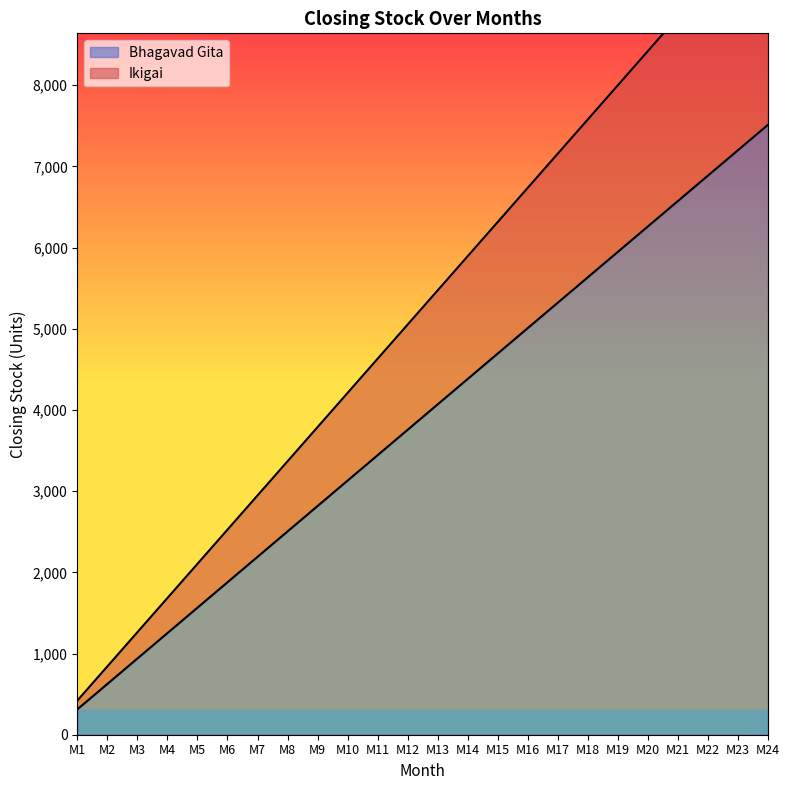

True or false: Ikigai and Bhagavad Gita cross at least once.

False